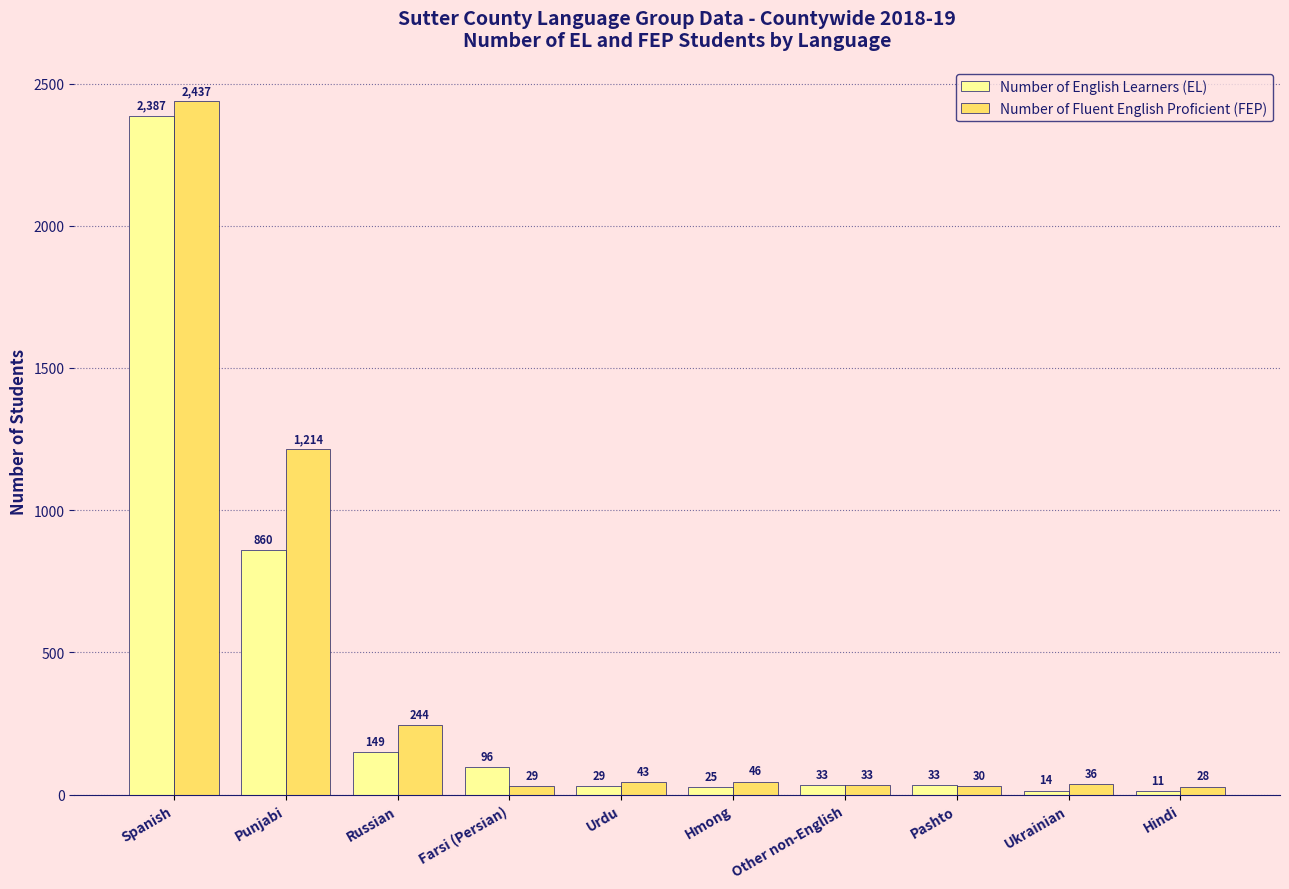

True or false: Number of English Learners (EL) has a value of 33 at Pashto.

True